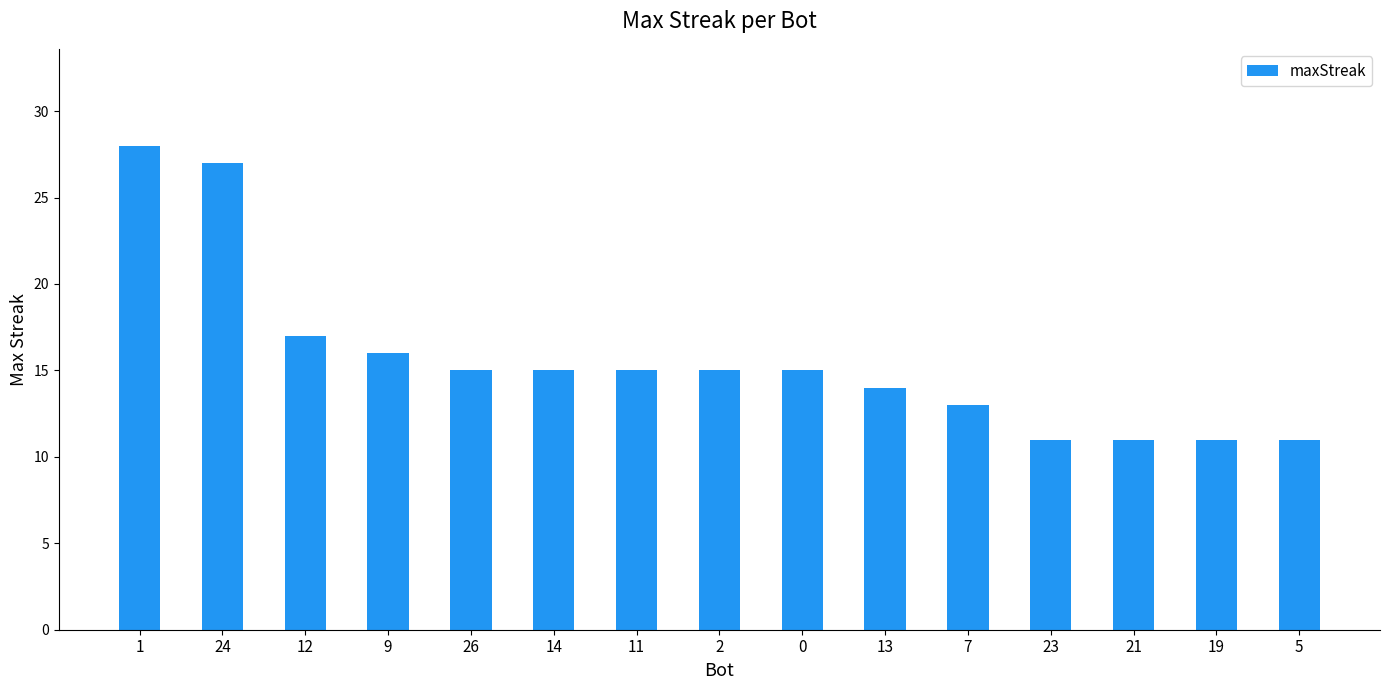

Where is the data nearest to the value 19?

12